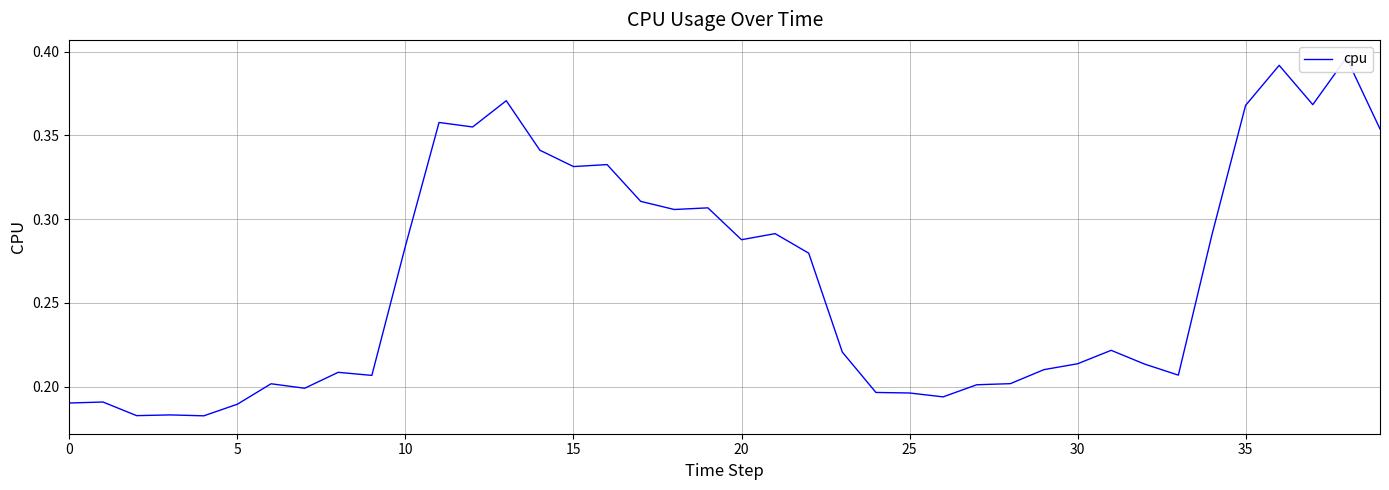

Which label corresponds to the largest value in the chart?

38